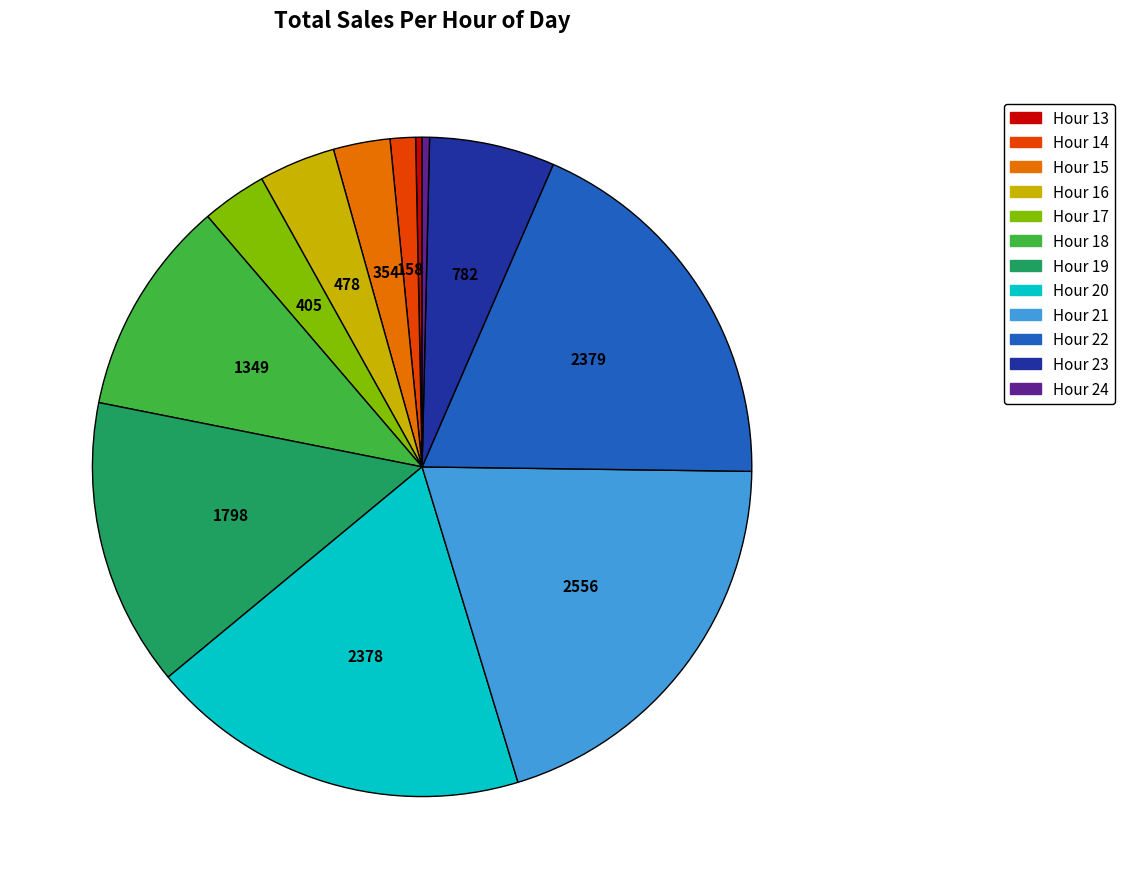

Combined, do Hour 20 and Hour 19 account for over 50%?

No